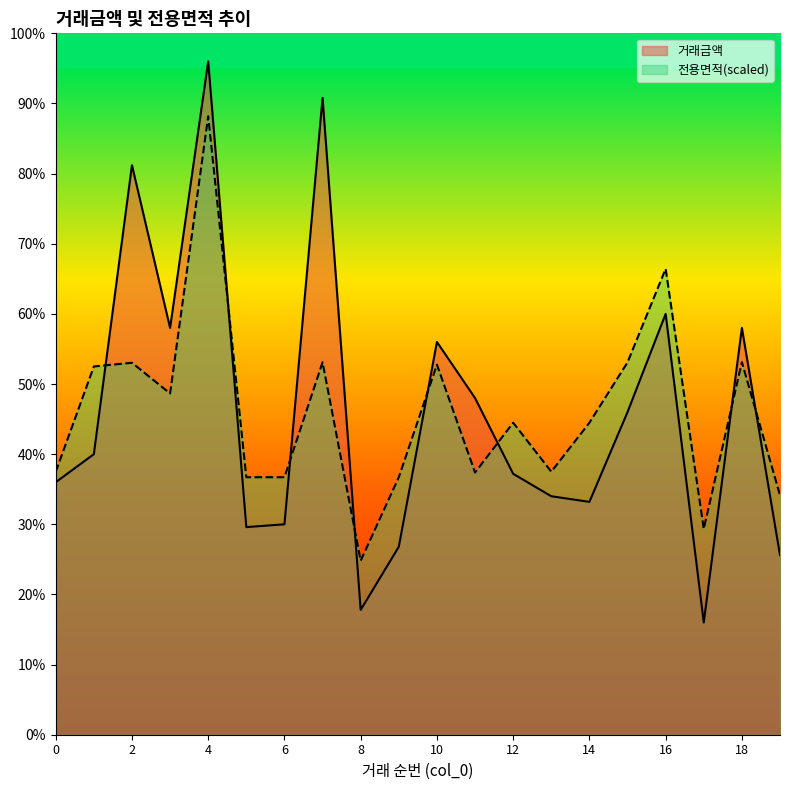

Is it true that 거래금액 equals 7500.0 at 6?

True